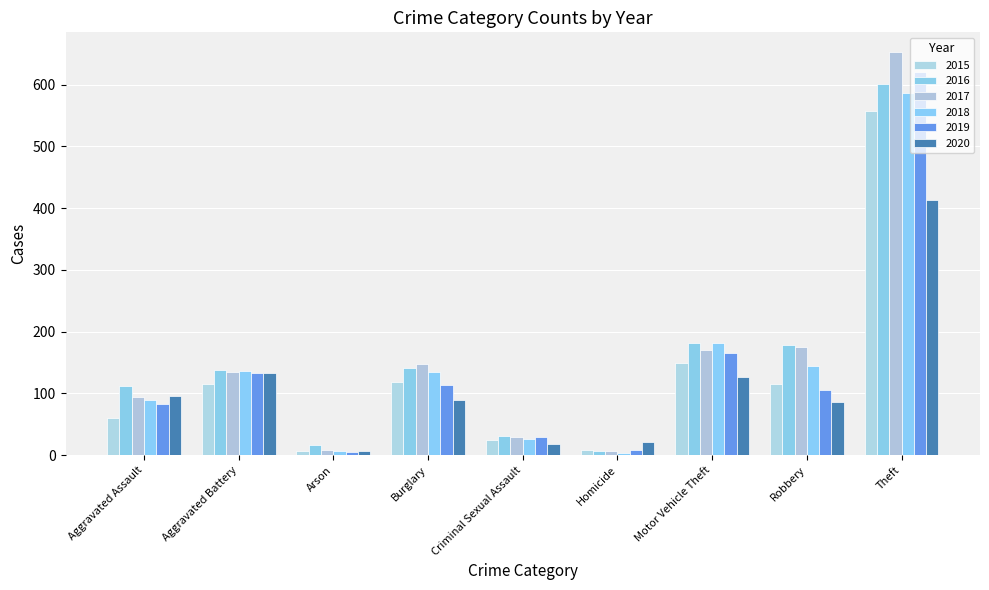

What is the label of the 4th bar from the right?

Homicide